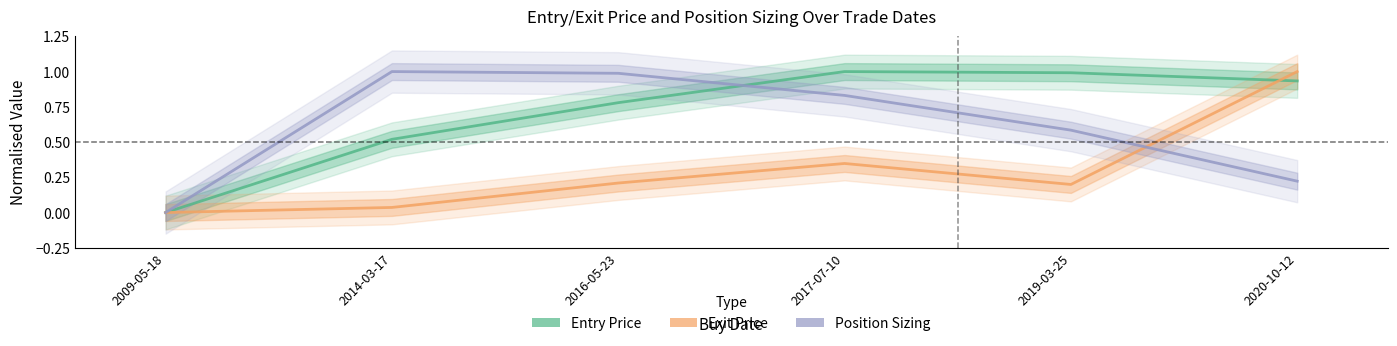

What is the value of the Exit Price point at the 3rd from the left?

0.2